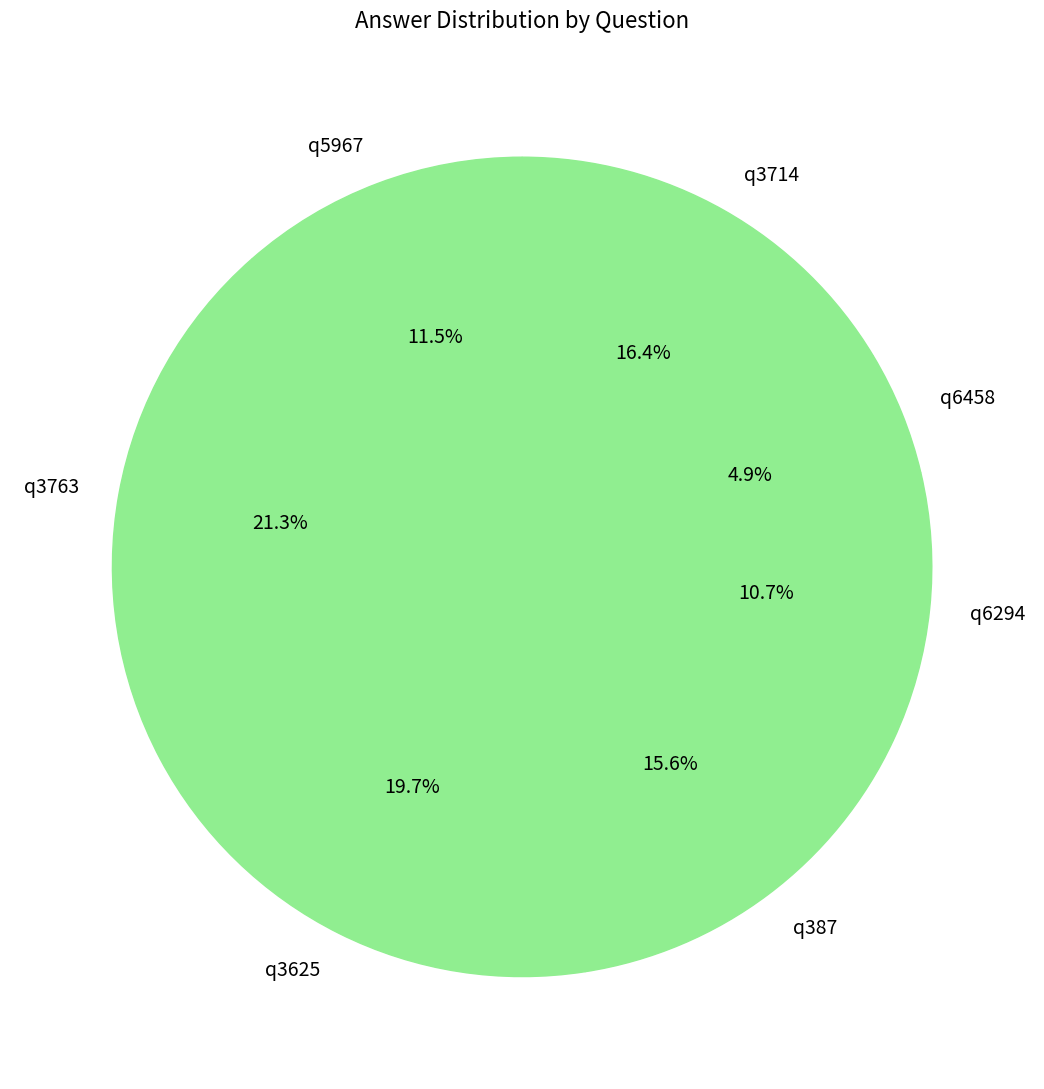

Approximately how many times larger is the value at q3625 compared to q6458?

4.0